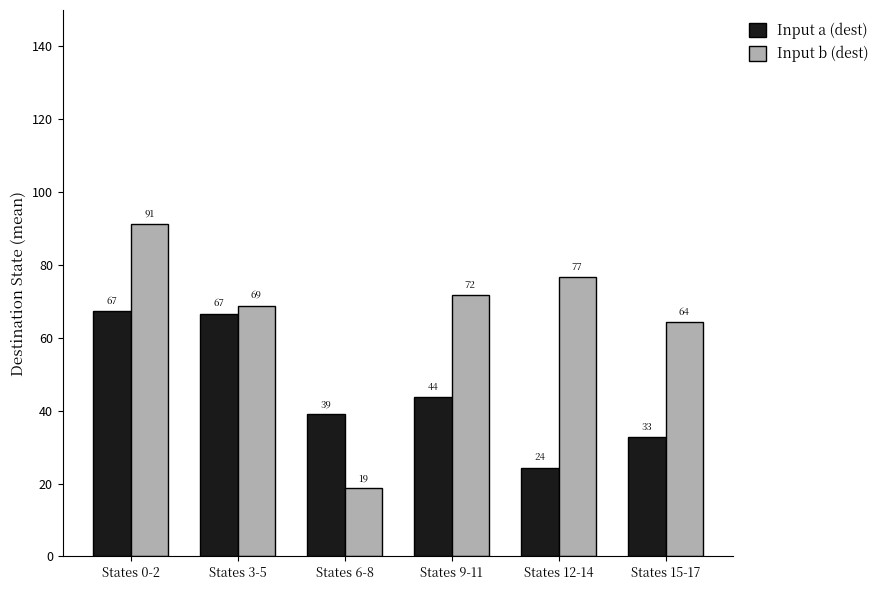

What is the difference between the maximum and second lowest values in the Input a (dest) series?

34.7